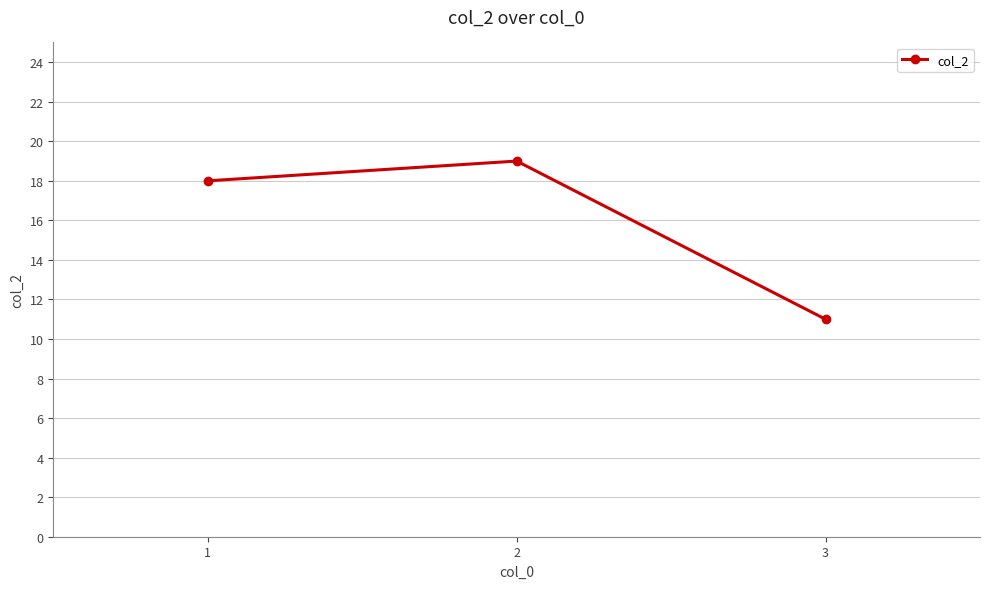

List the labels in order of value, largest first.

2, 1, 3